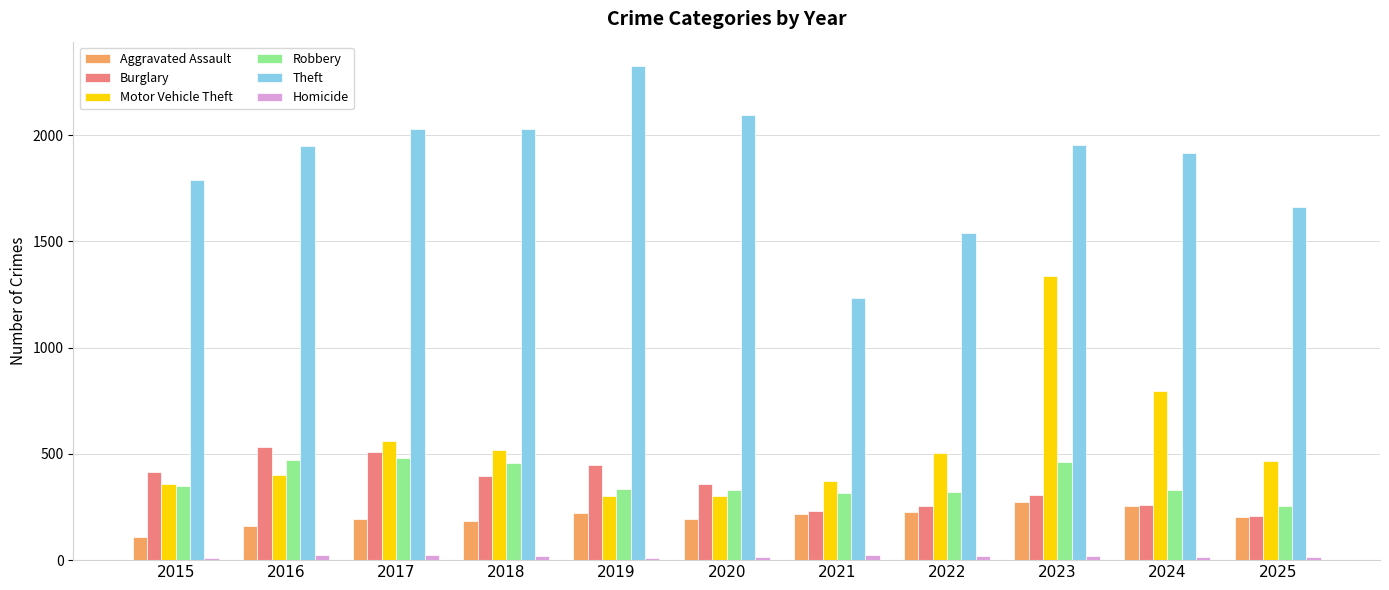

What is the greatest value displayed?

2323